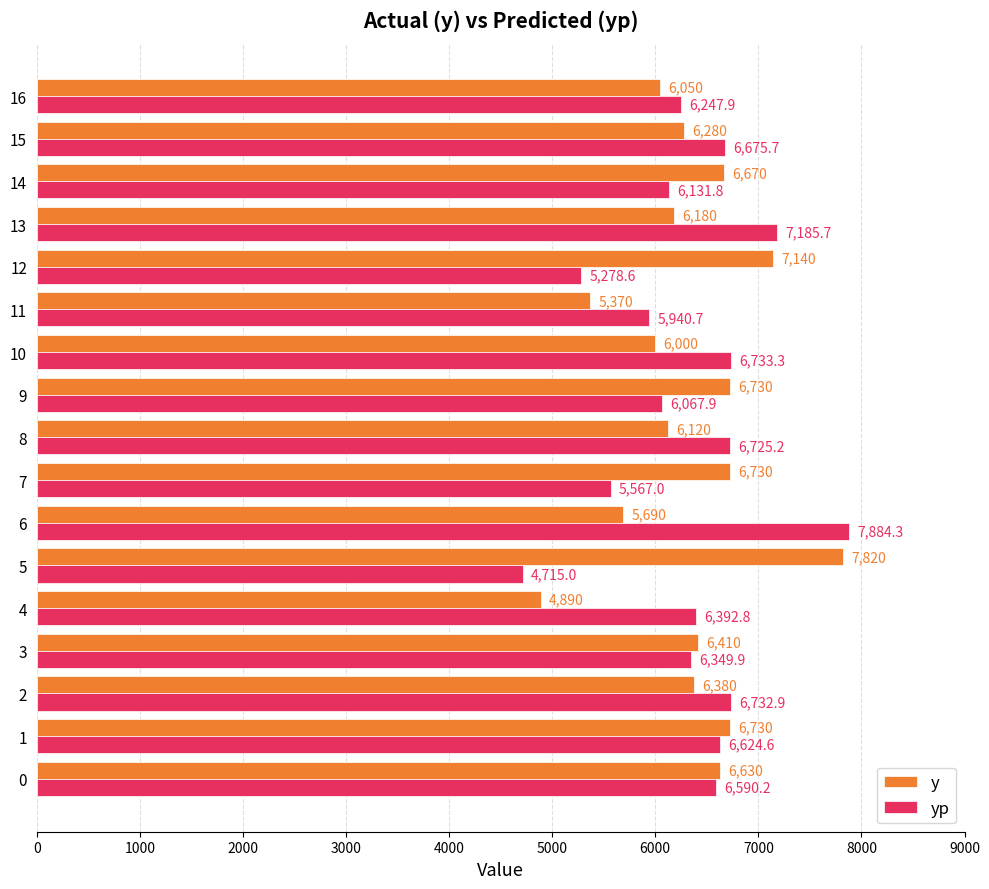

What are all the series names shown in the legend?

y, yp